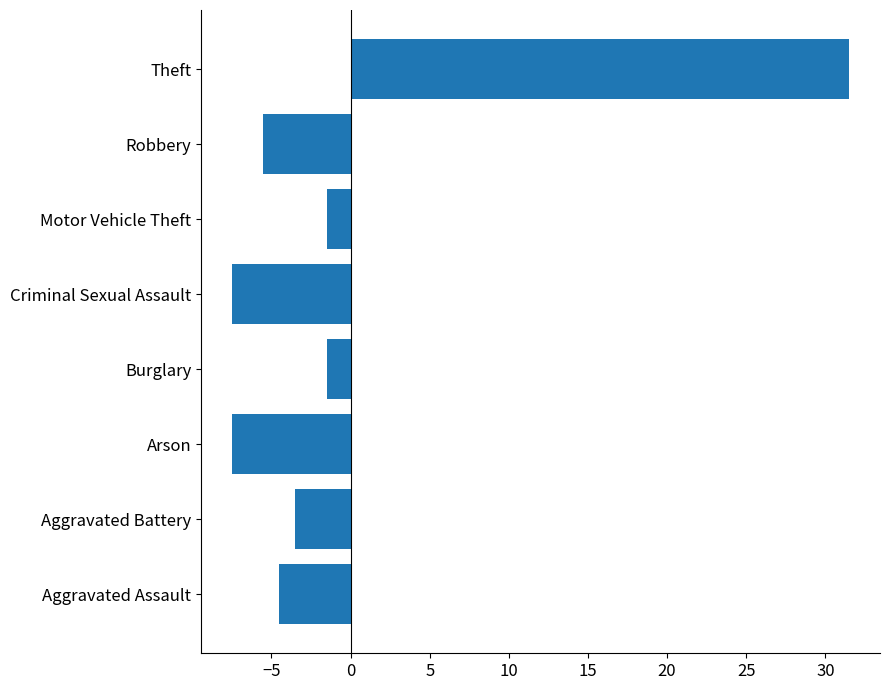

Which category has the highest value across all series?

Theft